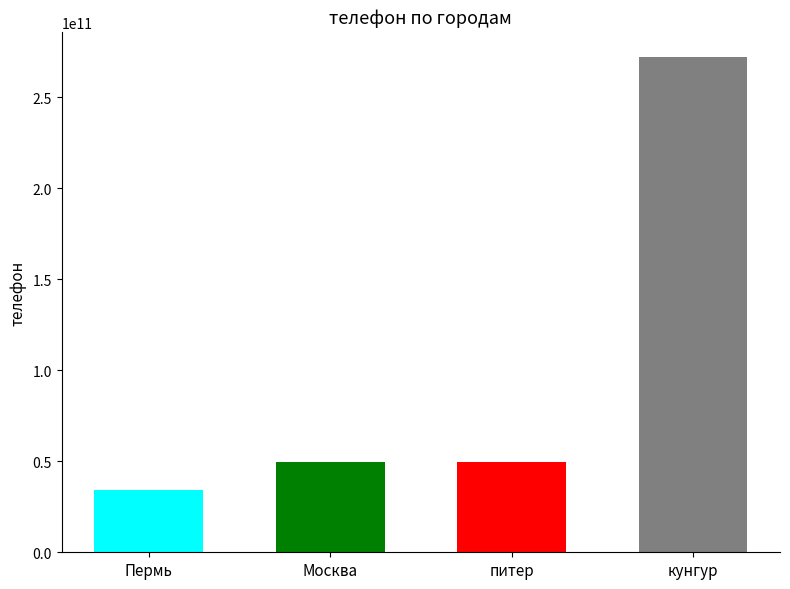

What is the difference between the second highest and minimum values?

15555555555